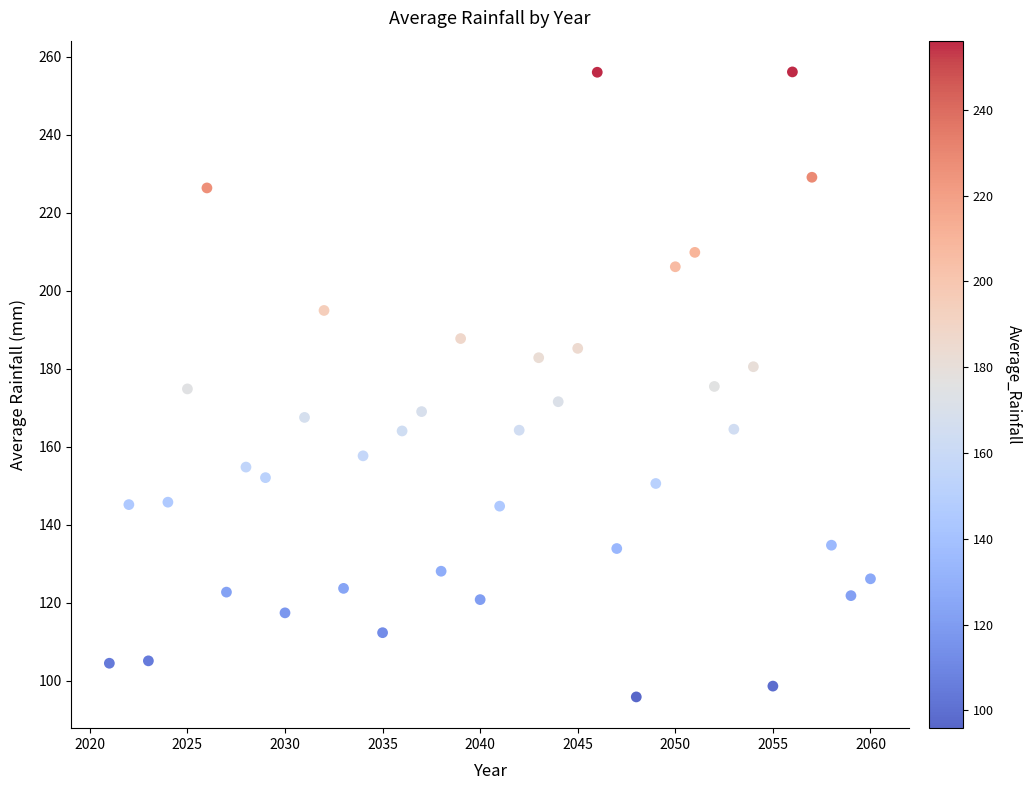

What is the range of X values (max minus min)?

39.0